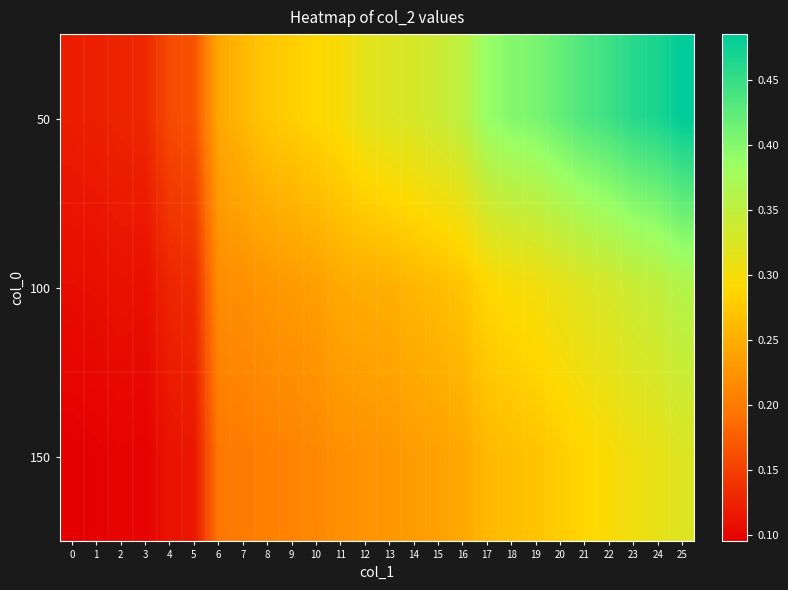

At 15, list the series in order from smallest to largest.

row_2, row_1, row_0